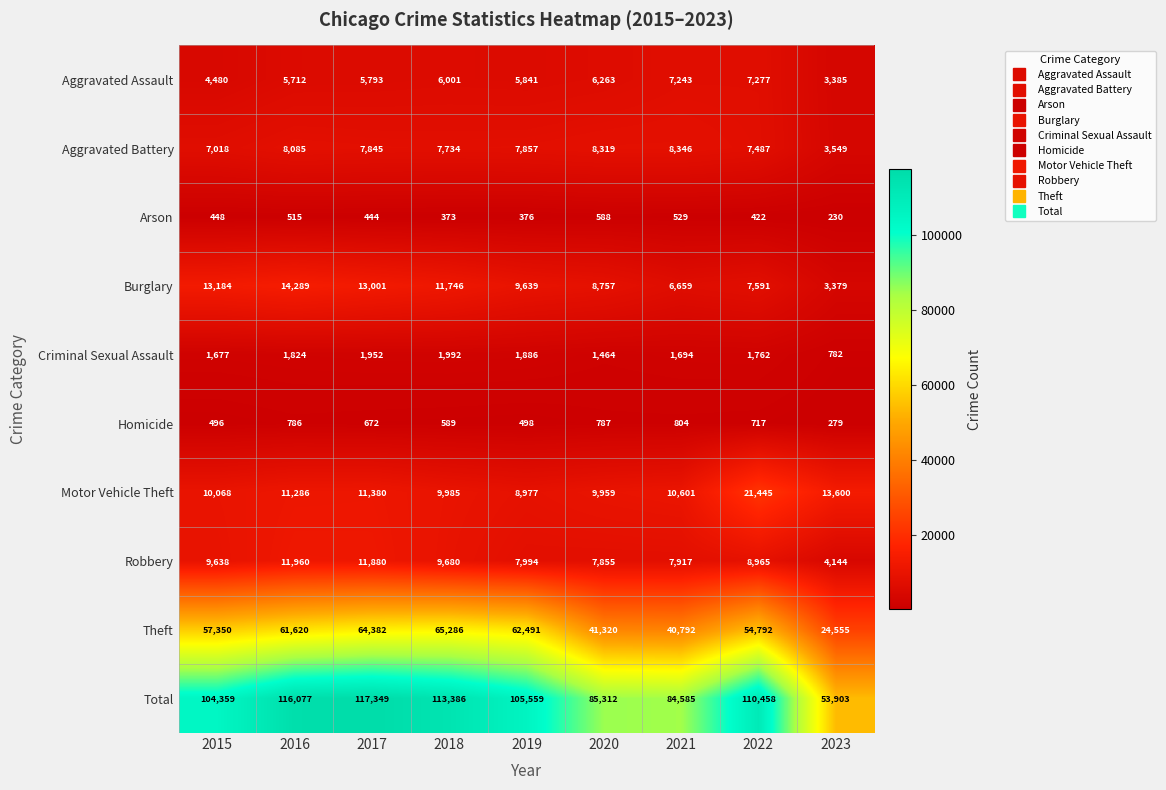

At which label is Burglary closest to 8834?

2020